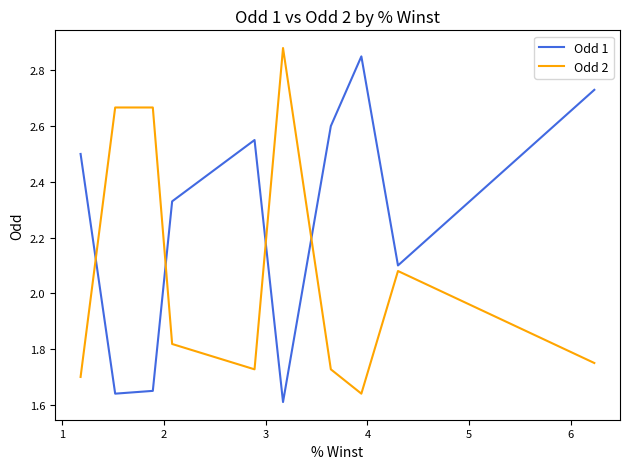

How many distinct data groups are displayed?

2